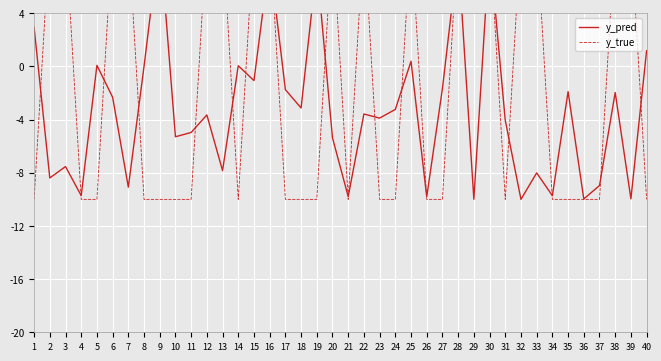

What is the sum of the y_pred values at 17 and 2?

-10.1